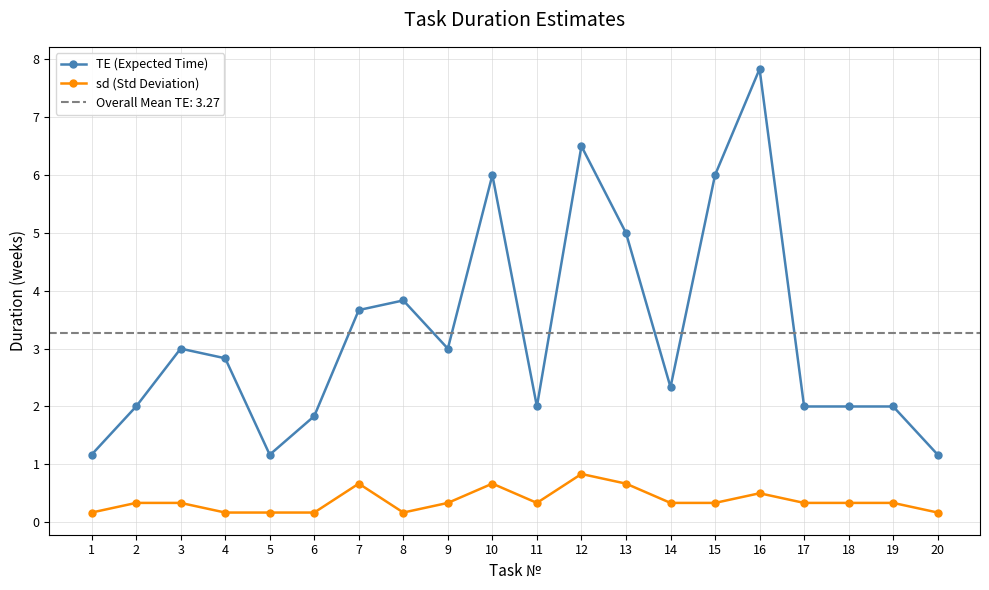

True or false: sd (Std Deviation) has a value of 0.3 at 19.

True